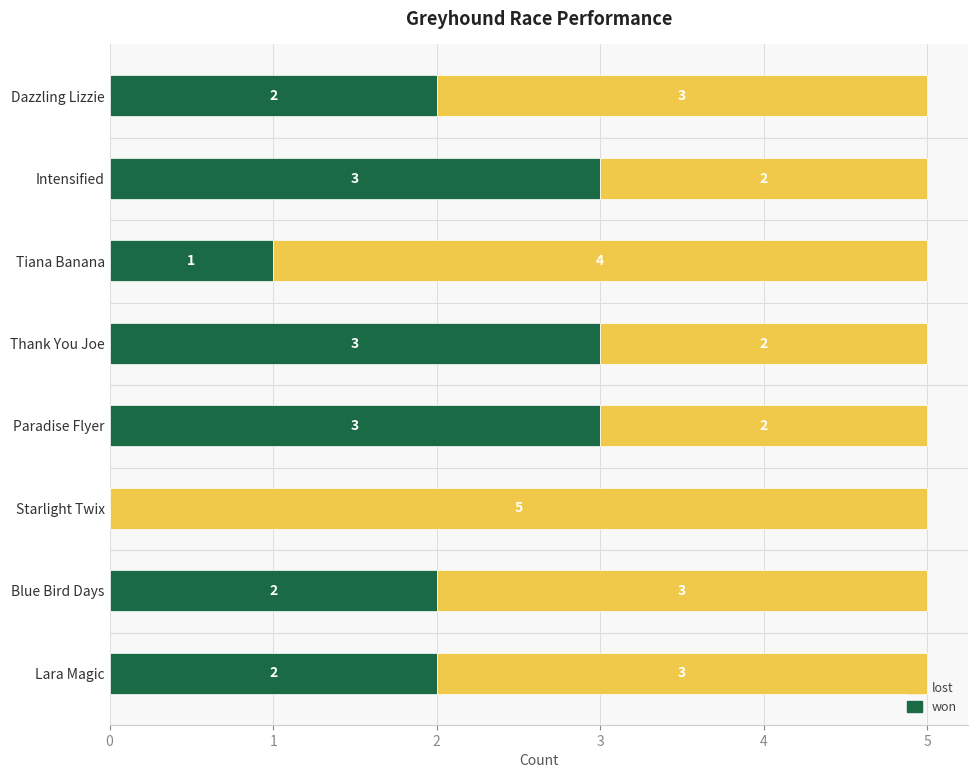

How many won values are between 2 and 3?

6